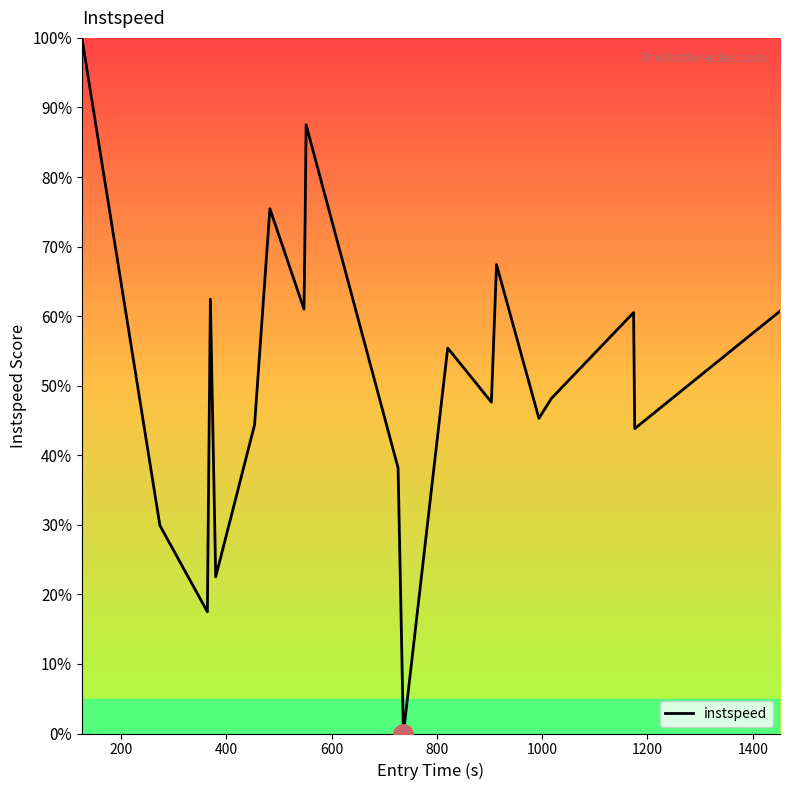

What is the difference between the maximum and minimum values?

100.0